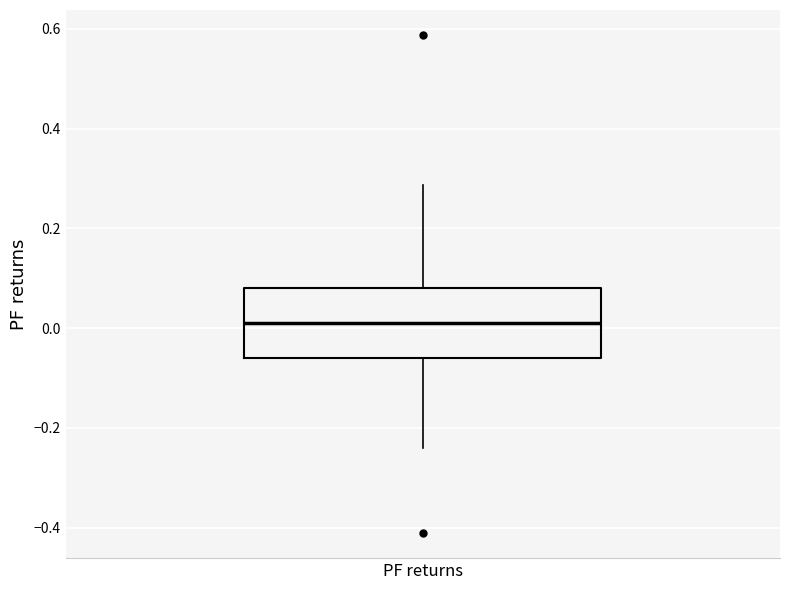

Transcribe this box plot: give where the median line is, the range the box spans, and where the two whiskers end, as read against the y-axis. The values are not printed on the chart, so give them approximately, as read against the axis.

median 0.02, box -0.06 to 0.08, whiskers -0.24 to 0.28